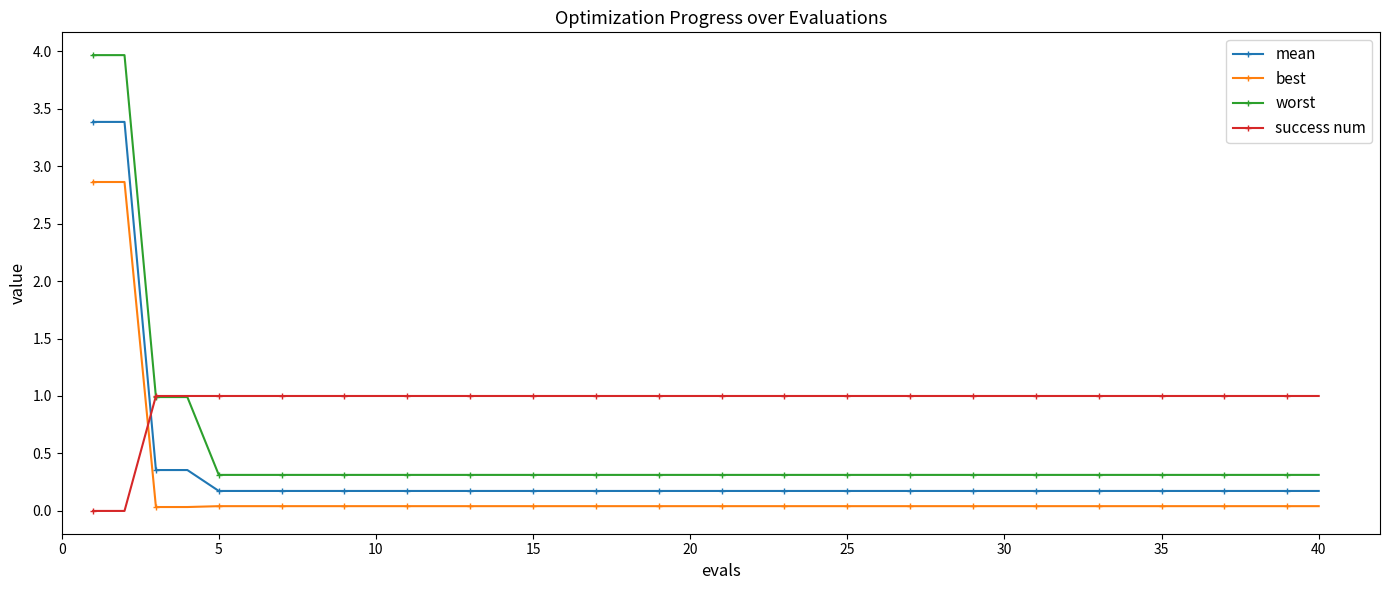

How many distinct data groups are displayed?

4